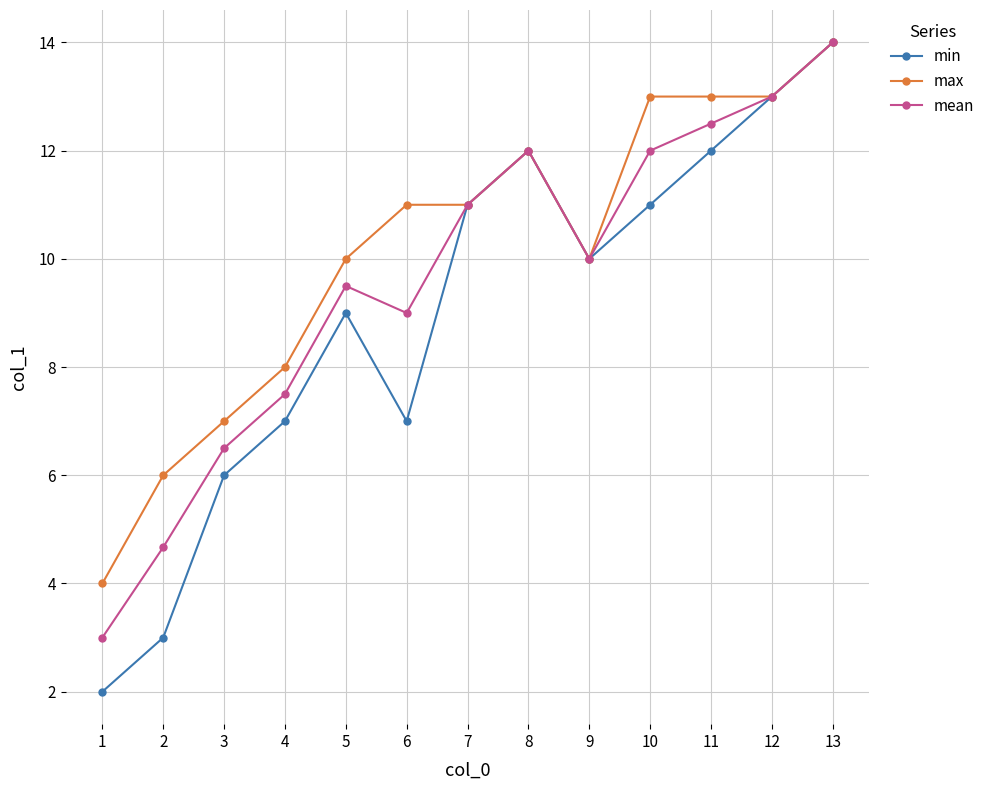

At which label does mean first exceed 10?

7